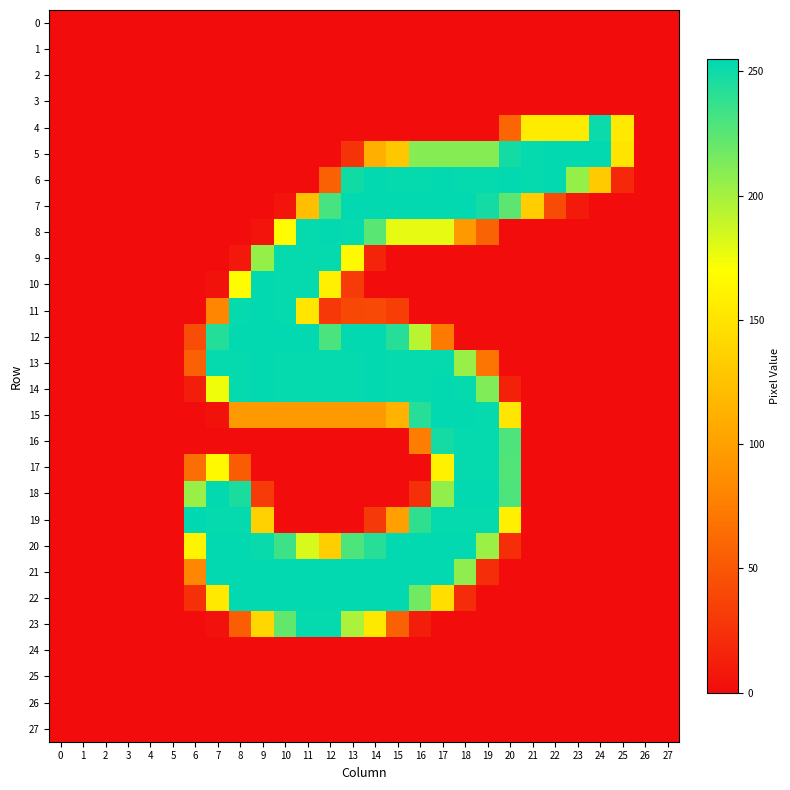

Reading left to right, what are all the values shown in this chart?

0: 0=0	1=0	2=0	3=0	4=0	5=0	6=0	7=0	8=0	9=0	10=0	11=0	12=0	13=0	14=0	15=0	16=0	17=0	18=0	19=0	20=0	21=0	22=0	23=0	24=0	25=0	26=0	27=0
1: 0=0	1=0	2=0	3=0	4=0	5=0	6=0	7=0	8=0	9=0	10=0	11=0	12=0	13=0	14=0	15=0	16=0	17=0	18=0	19=0	20=0	21=0	22=0	23=0	24=0	25=0	26=0	27=0
2: 0=0	1=0	2=0	3=0	4=0	5=0	6=0	7=0	8=0	9=0	10=0	11=0	12=0	13=0	14=0	15=0	16=0	17=0	18=0	19=0	20=0	21=0	22=0	23=0	24=0	25=0	26=0	27=0
3: 0=0	1=0	2=0	3=0	4=0	5=0	6=0	7=0	8=0	9=0	10=0	11=0	12=0	13=0	14=0	15=0	16=0	17=0	18=0	19=0	20=0	21=0	22=0	23=0	24=0	25=0	26=0	27=0
4: 0=0	1=0	2=0	3=0	4=0	5=0	6=0	7=0	8=0	9=0	10=0	11=0	12=0	13=0	14=0	15=0	16=0	17=0	18=0	19=0	20=59	21=155	22=155	23=155	24=251	25=154	26=0	27=0
5: 0=0	1=0	2=0	3=0	4=0	5=0	6=0	7=0	8=0	9=0	10=0	11=0	12=0	13=26	14=111	15=129	16=210	17=210	18=210	19=210	20=248	21=253	22=254	23=254	24=254	25=150	26=0	27=0
6: 0=0	1=0	2=0	3=0	4=0	5=0	6=0	7=0	8=0	9=0	10=0	11=0	12=56	13=249	14=254	15=253	16=253	17=254	18=253	19=253	20=254	21=253	22=254	23=205	24=131	25=19	26=0	27=0
7: 0=0	1=0	2=0	3=0	4=0	5=0	6=0	7=0	8=0	9=0	10=6	11=123	12=231	13=254	14=254	15=254	16=254	17=254	18=254	19=248	20=224	21=133	22=42	23=9	24=0	25=0	26=0	27=0
8: 0=0	1=0	2=0	3=0	4=0	5=0	6=0	7=0	8=0	9=6	10=167	11=253	12=254	13=253	14=225	15=178	16=178	17=178	18=95	19=58	20=0	21=0	22=0	23=0	24=0	25=0	26=0	27=0
9: 0=0	1=0	2=0	3=0	4=0	5=0	6=0	7=0	8=8	9=205	10=253	11=253	12=253	13=166	14=16	15=0	16=0	17=0	18=0	19=0	20=0	21=0	22=0	23=0	24=0	25=0	26=0	27=0
10: 0=0	1=0	2=0	3=0	4=0	5=0	6=0	7=4	8=167	9=254	10=253	11=253	12=158	13=31	14=0	15=0	16=0	17=0	18=0	19=0	20=0	21=0	22=0	23=0	24=0	25=0	26=0	27=0
11: 0=0	1=0	2=0	3=0	4=0	5=0	6=0	7=81	8=253	9=254	10=253	11=151	12=29	13=40	14=41	15=33	16=0	17=0	18=0	19=0	20=0	21=0	22=0	23=0	24=0	25=0	26=0	27=0
12: 0=0	1=0	2=0	3=0	4=0	5=0	6=43	7=243	8=254	9=254	10=254	11=254	12=230	13=254	14=254	15=242	16=193	17=73	18=0	19=0	20=0	21=0	22=0	23=0	24=0	25=0	26=0	27=0
13: 0=0	1=0	2=0	3=0	4=0	5=0	6=56	7=253	8=253	9=254	10=253	11=253	12=253	13=253	14=254	15=253	16=253	17=253	18=204	19=70	20=0	21=0	22=0	23=0	24=0	25=0	26=0	27=0
14: 0=0	1=0	2=0	3=0	4=0	5=0	6=11	7=175	8=253	9=254	10=253	11=253	12=253	13=253	14=254	15=253	16=253	17=254	18=253	19=212	20=14	21=0	22=0	23=0	24=0	25=0	26=0	27=0
15: 0=0	1=0	2=0	3=0	4=0	5=0	6=0	7=4	8=95	9=95	10=95	11=95	12=95	13=95	14=95	15=114	16=242	17=254	18=254	19=253	20=152	21=0	22=0	23=0	24=0	25=0	26=0	27=0
16: 0=0	1=0	2=0	3=0	4=0	5=0	6=0	7=0	8=0	9=0	10=0	11=0	12=0	13=0	14=0	15=0	16=75	17=248	18=253	19=253	20=229	21=0	22=0	23=0	24=0	25=0	26=0	27=0
17: 0=0	1=0	2=0	3=0	4=0	5=0	6=65	7=166	8=53	9=0	10=0	11=0	12=0	13=0	14=0	15=0	16=0	17=160	18=253	19=253	20=228	21=0	22=0	23=0	24=0	25=0	26=0	27=0
18: 0=0	1=0	2=0	3=0	4=0	5=0	6=204	7=254	8=246	9=31	10=0	11=0	12=0	13=0	14=0	15=0	16=23	17=206	18=254	19=254	20=229	21=0	22=0	23=0	24=0	25=0	26=0	27=0
19: 0=0	1=0	2=0	3=0	4=0	5=0	6=255	7=253	8=253	9=136	10=0	11=0	12=0	13=0	14=30	15=100	16=239	17=253	18=253	19=253	20=158	21=0	22=0	23=0	24=0	25=0	26=0	27=0
20: 0=0	1=0	2=0	3=0	4=0	5=0	6=162	7=254	8=254	9=252	10=234	11=183	12=134	13=229	14=242	15=254	16=254	17=254	18=254	19=203	20=22	21=0	22=0	23=0	24=0	25=0	26=0	27=0
21: 0=0	1=0	2=0	3=0	4=0	5=0	6=81	7=254	8=254	9=254	10=254	11=254	12=254	13=254	14=254	15=254	16=254	17=254	18=207	19=22	20=0	21=0	22=0	23=0	24=0	25=0	26=0	27=0
22: 0=0	1=0	2=0	3=0	4=0	5=0	6=24	7=154	8=254	9=254	10=254	11=254	12=254	13=254	14=254	15=254	16=217	17=146	18=21	19=0	20=0	21=0	22=0	23=0	24=0	25=0	26=0	27=0
23: 0=0	1=0	2=0	3=0	4=0	5=0	6=0	7=3	8=54	9=140	10=222	11=253	12=253	13=198	14=153	15=56	16=11	17=0	18=0	19=0	20=0	21=0	22=0	23=0	24=0	25=0	26=0	27=0
24: 0=0	1=0	2=0	3=0	4=0	5=0	6=0	7=0	8=0	9=0	10=0	11=0	12=0	13=0	14=0	15=0	16=0	17=0	18=0	19=0	20=0	21=0	22=0	23=0	24=0	25=0	26=0	27=0
25: 0=0	1=0	2=0	3=0	4=0	5=0	6=0	7=0	8=0	9=0	10=0	11=0	12=0	13=0	14=0	15=0	16=0	17=0	18=0	19=0	20=0	21=0	22=0	23=0	24=0	25=0	26=0	27=0
26: 0=0	1=0	2=0	3=0	4=0	5=0	6=0	7=0	8=0	9=0	10=0	11=0	12=0	13=0	14=0	15=0	16=0	17=0	18=0	19=0	20=0	21=0	22=0	23=0	24=0	25=0	26=0	27=0
27: 0=0	1=0	2=0	3=0	4=0	5=0	6=0	7=0	8=0	9=0	10=0	11=0	12=0	13=0	14=0	15=0	16=0	17=0	18=0	19=0	20=0	21=0	22=0	23=0	24=0	25=0	26=0	27=0